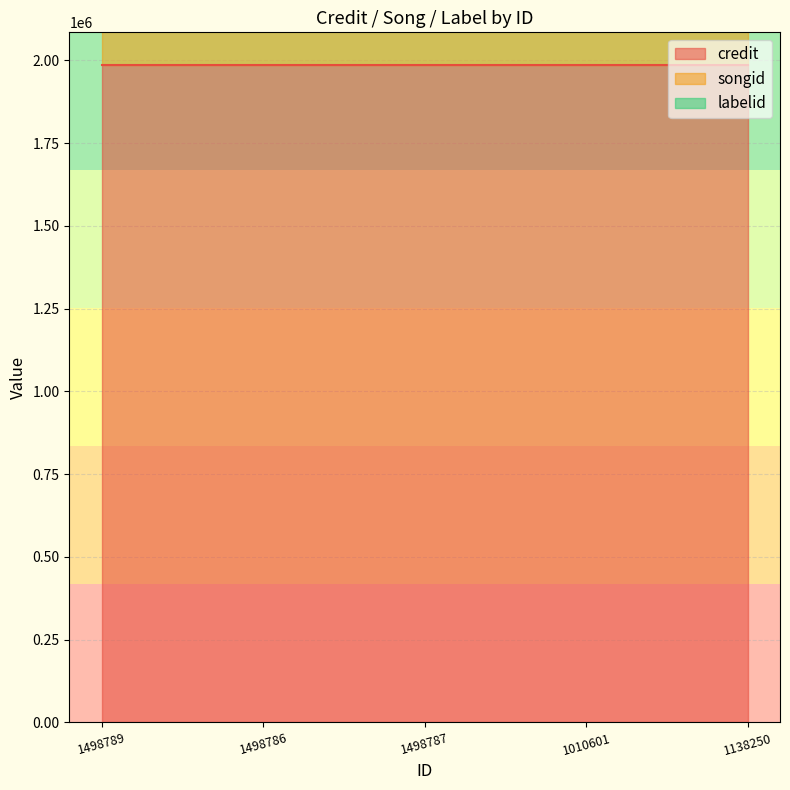

True or false: songid has a value of 1795140 at 1010601.

True